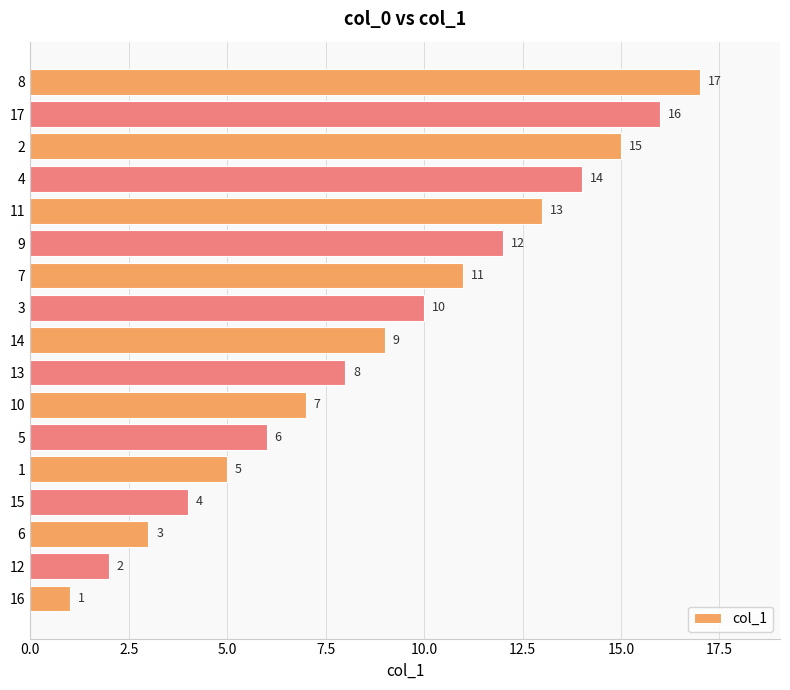

Where is the data nearest to the value 9?

14